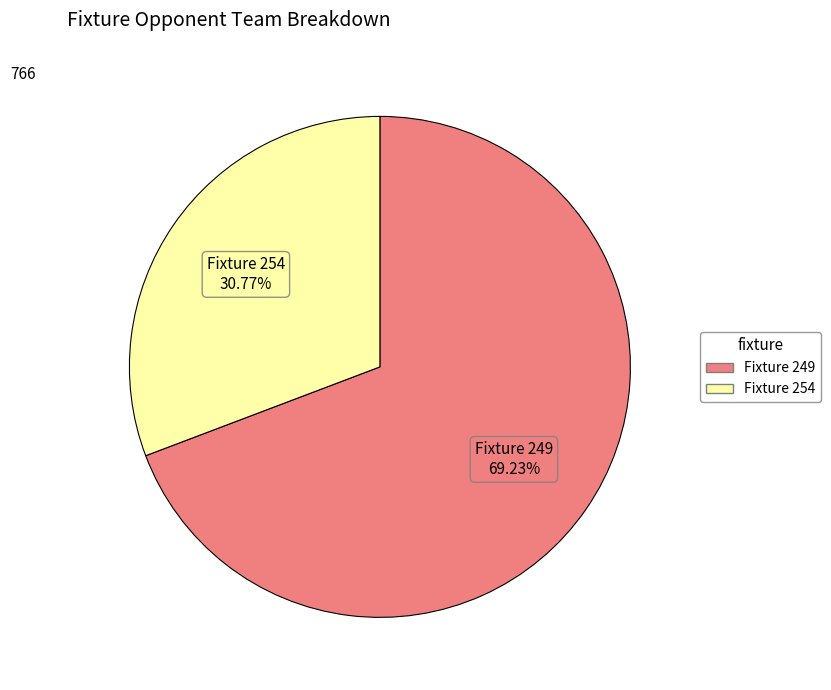

Does any single category account for the majority?

Yes